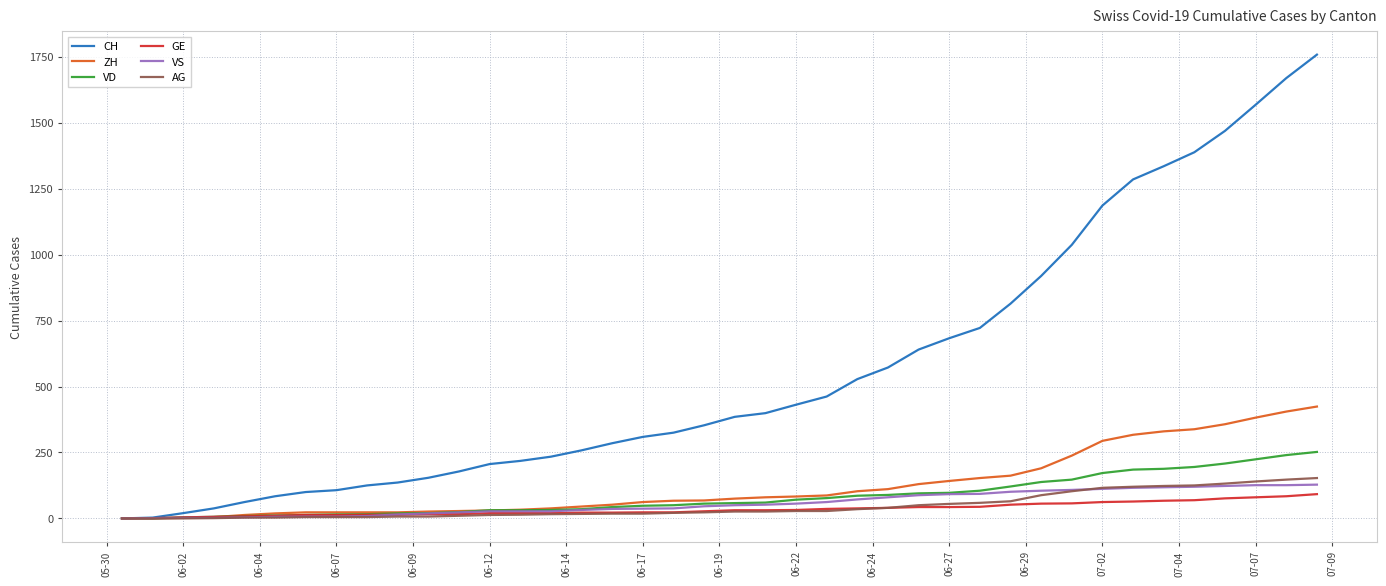

What is the average value of the VS series?

57